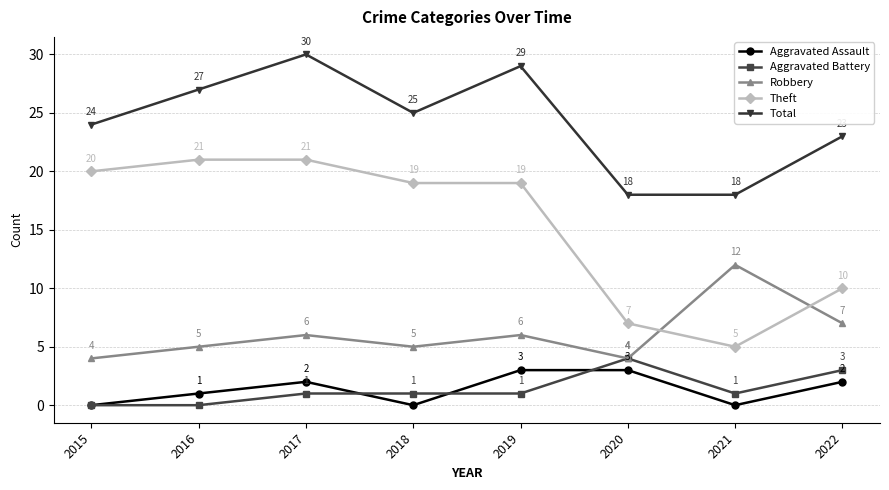

At which label does Robbery reach its peak?

2021